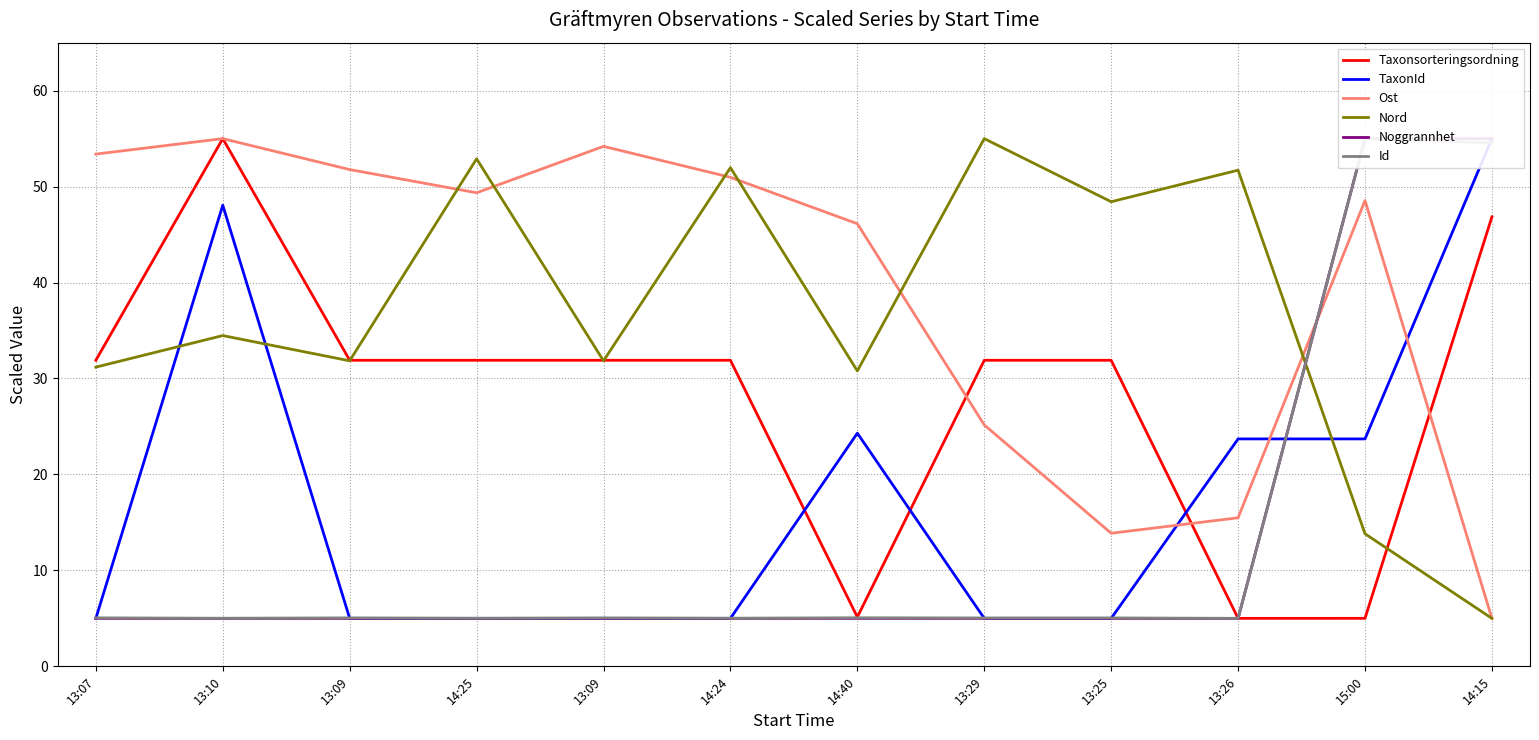

Where do Nord and TaxonId first cross each other?

13:07 and 13:10